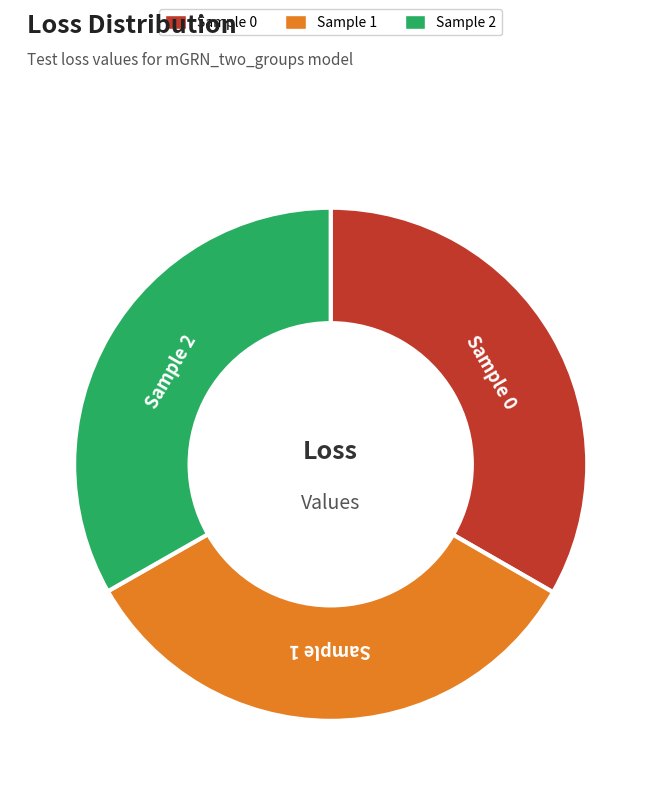

Count the number of slices in the pie.

3